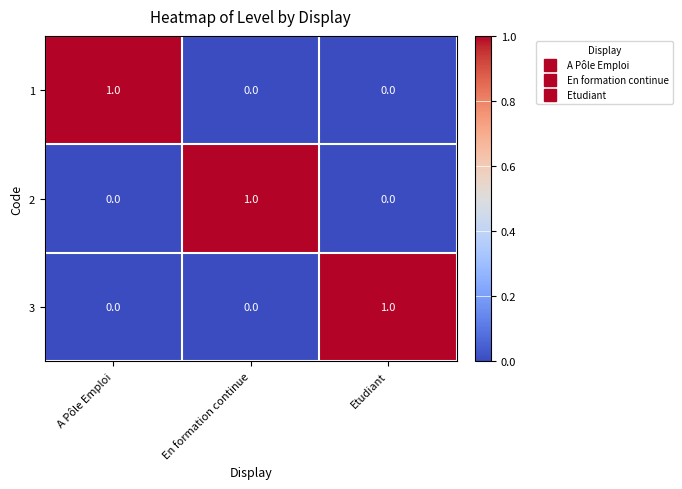

How many 1 values are between 0 and 1?

3